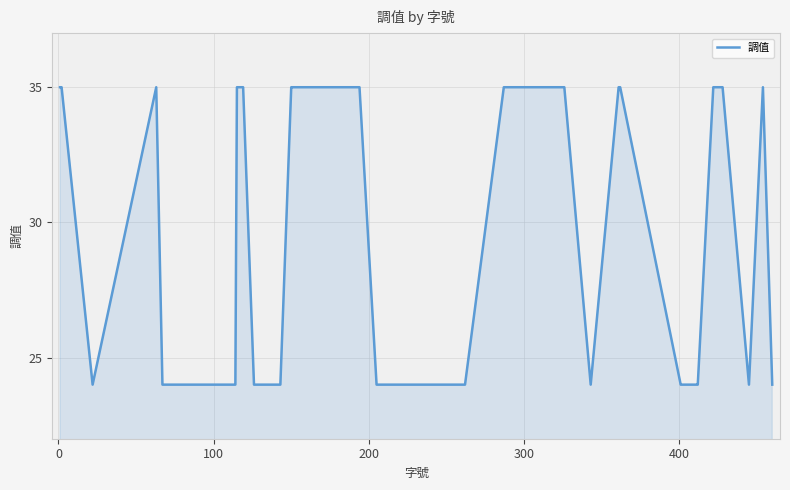

What is the smallest value displayed?

24